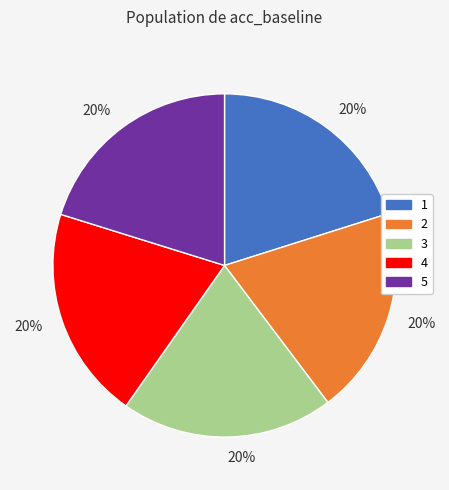

To the nearest percent, what is the average slice percentage?

20%